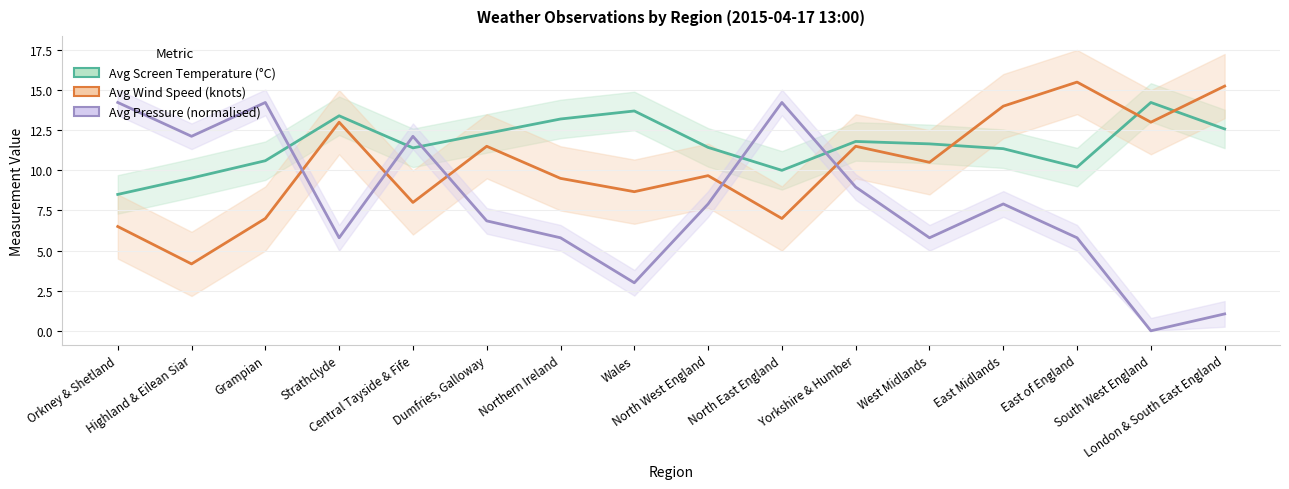

What is the greatest value displayed?

15.5